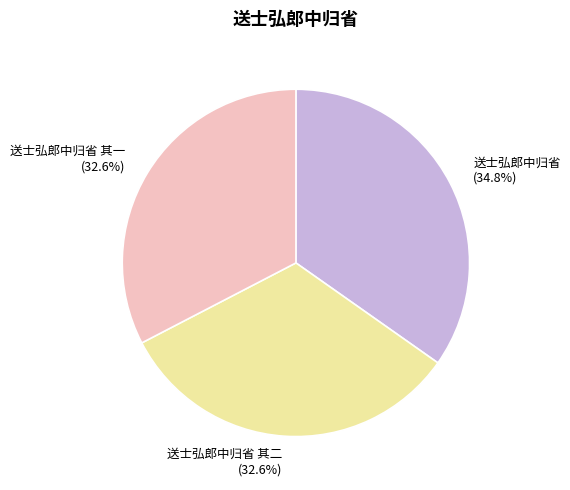

What is the ratio of the value at 送士弘郎中归省 其一 to the value at 送士弘郎中归省 其二?

1.0